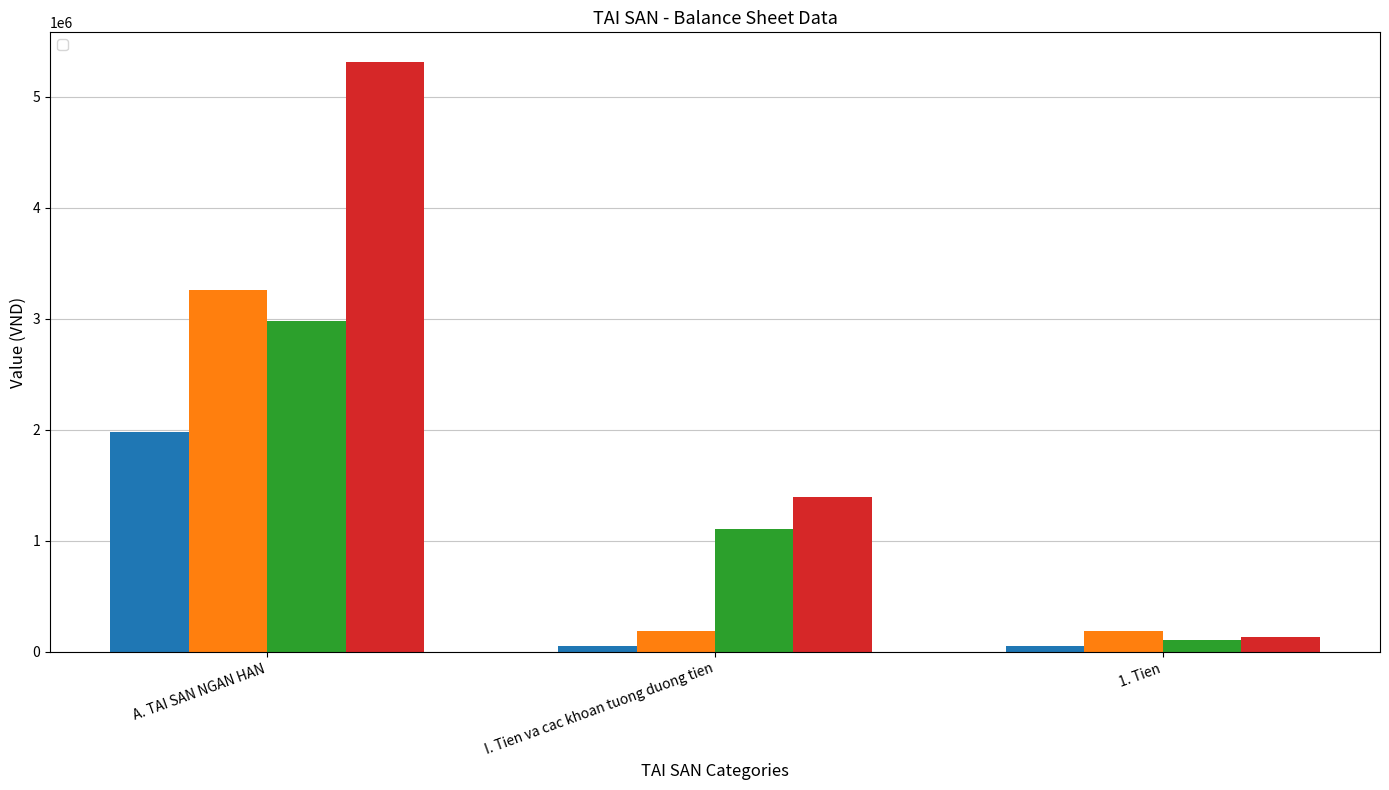

Is the value of _3 at I. Tien va cac khoan tuong duong tien greater than the value of _2 at I. Tien va cac khoan tuong duong tien?

Yes